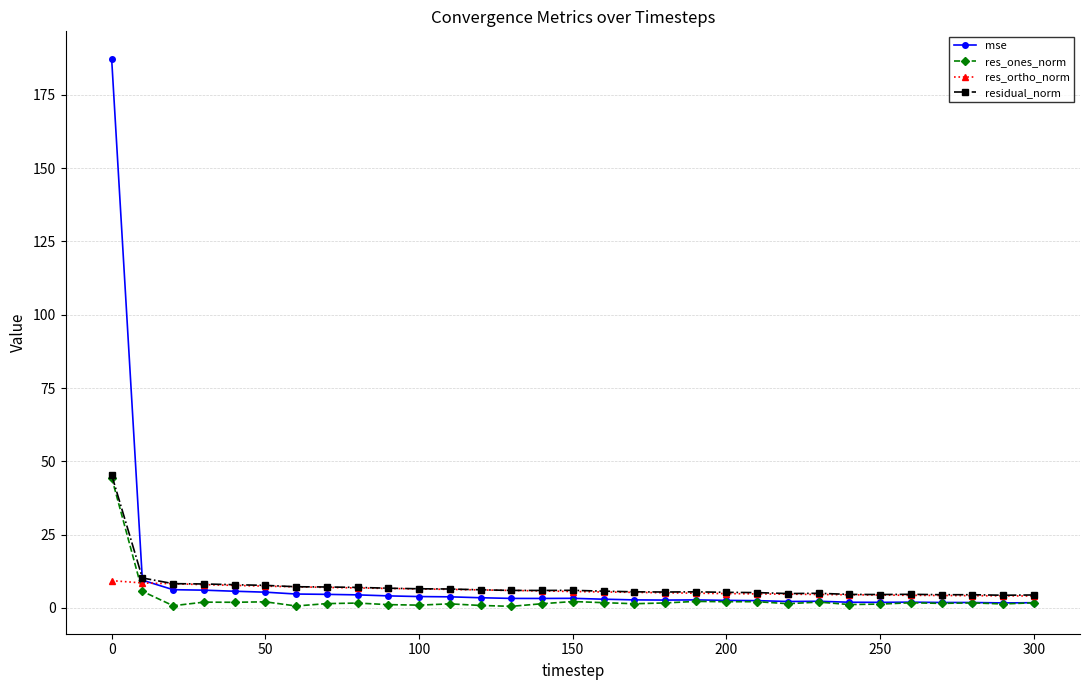

What is the maximum value shown in the chart?

187.4